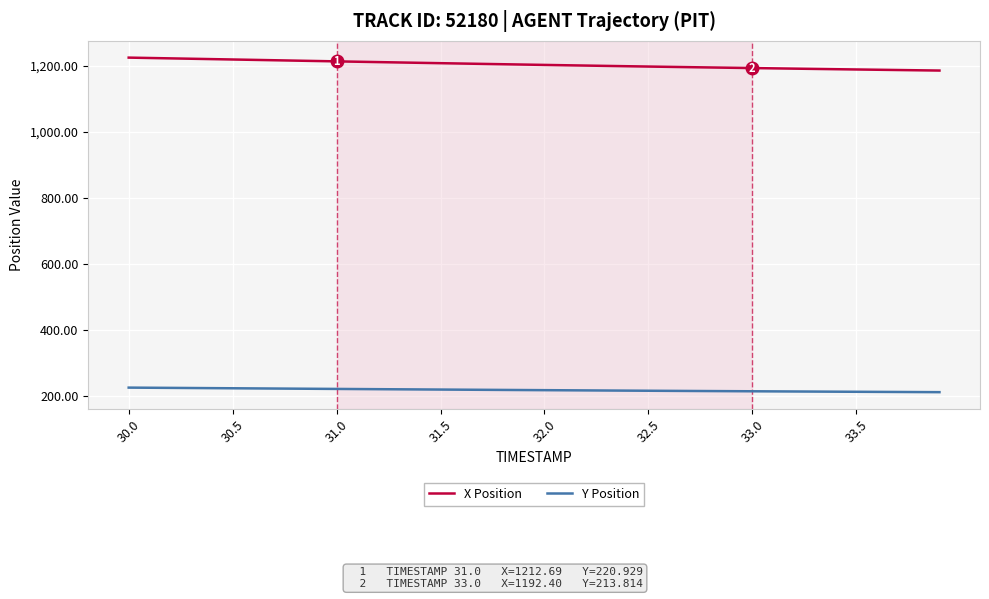

Which series has the largest total across all categories?

X Position